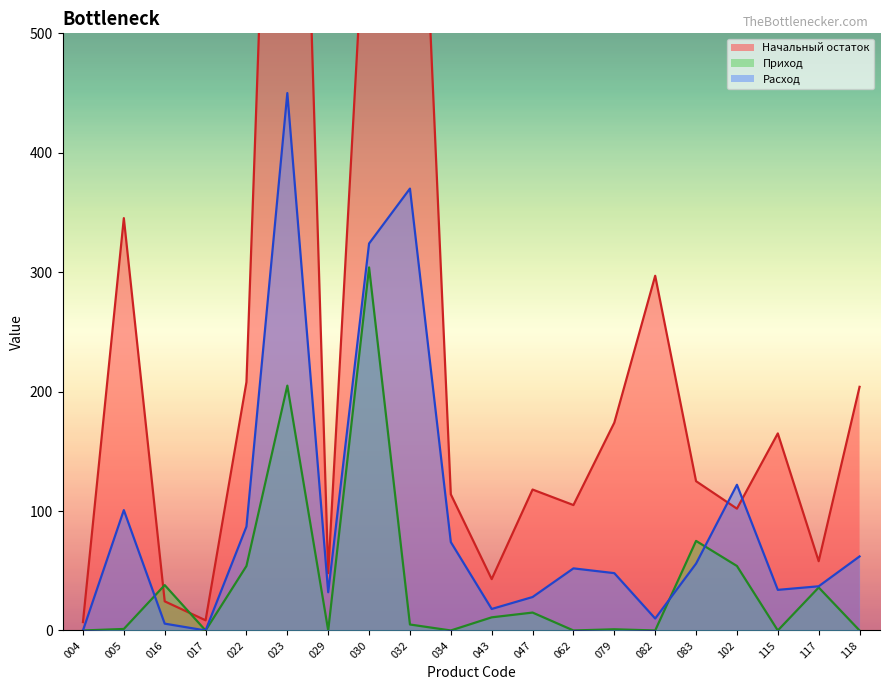

Does the chart have visible grid lines?

No